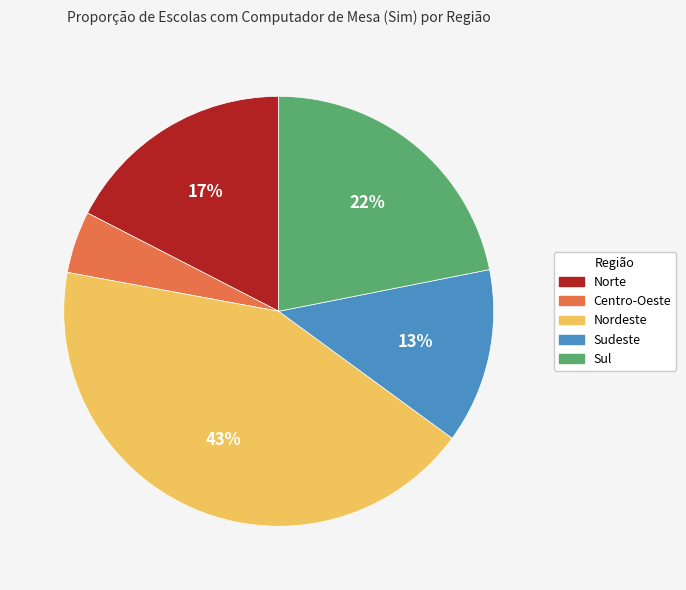

Is it true that Nordeste is 43% of the pie?

True